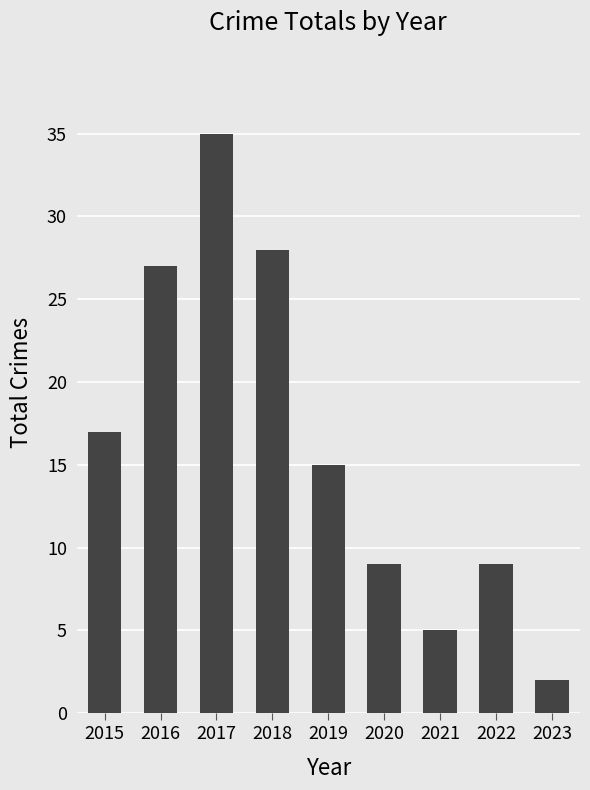

What is the value of the 3rd bar from the left?

35